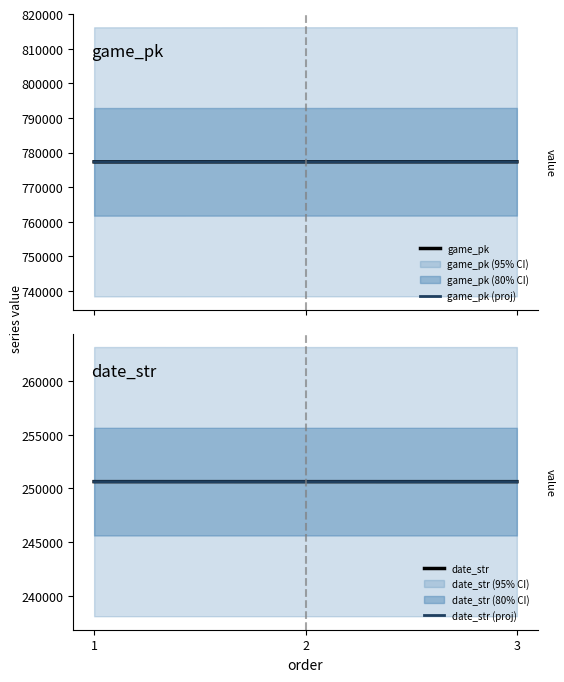

Is it true that game_pk equals 777327 at 2?

True